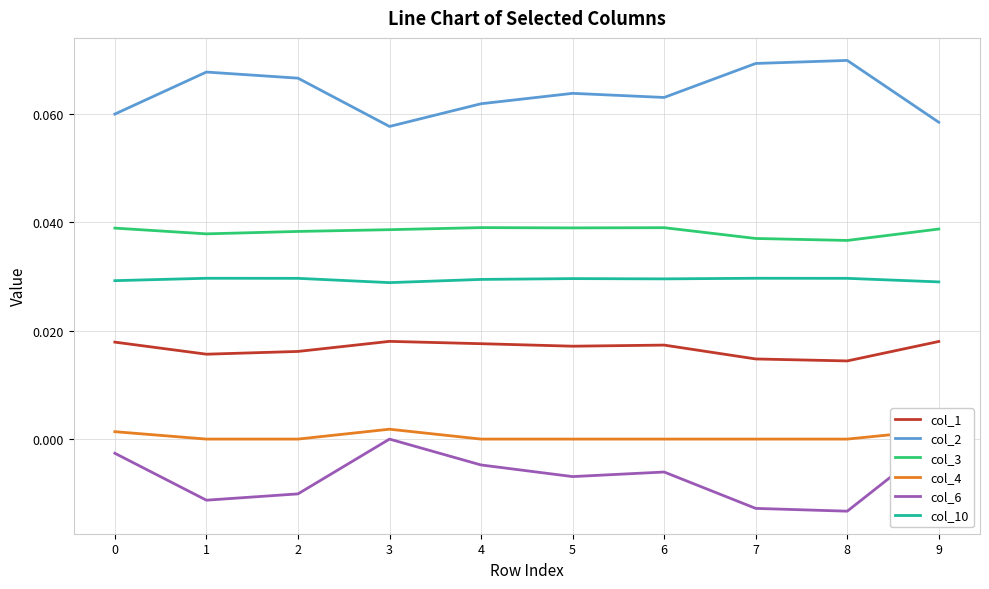

True or false: col_6 and col_4 intersect in this chart.

False